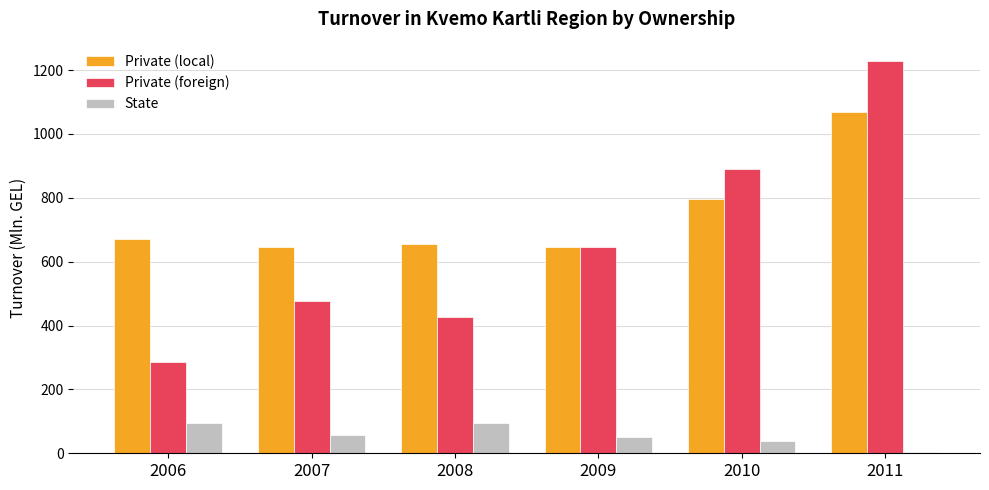

Count the number of categories in the chart.

6